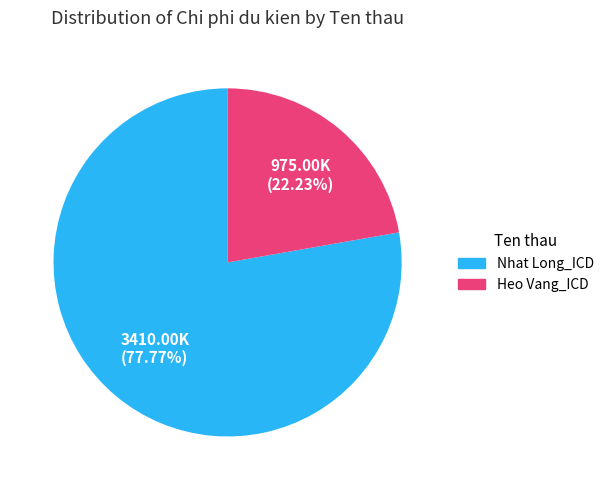

What is the ratio of the value at Nhat Long_ICD to the value at Heo Vang_ICD?

3.5